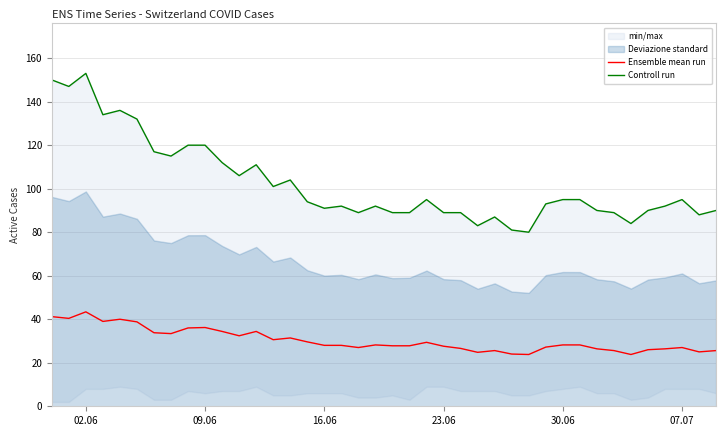

What is the minimum value for Ensemble mean run?

23.8